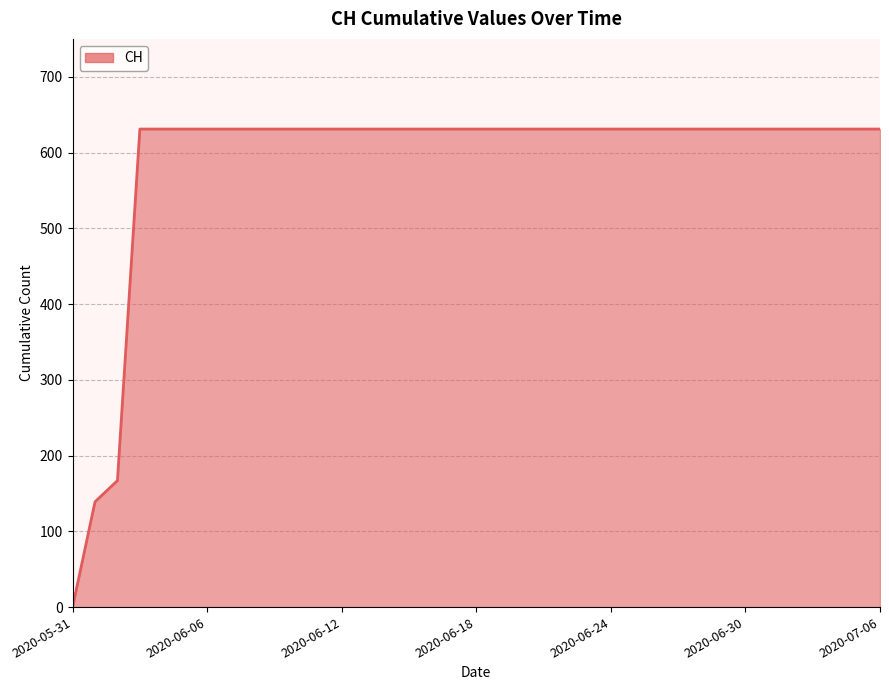

What is the greatest value displayed?

631